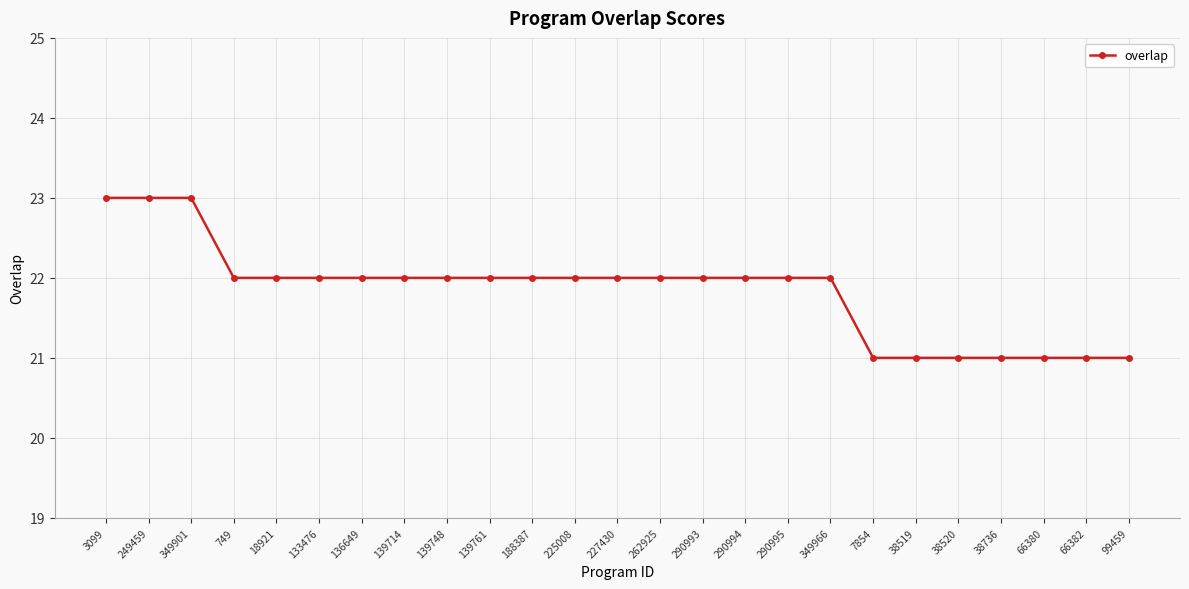

What position from the right is 136649?

19